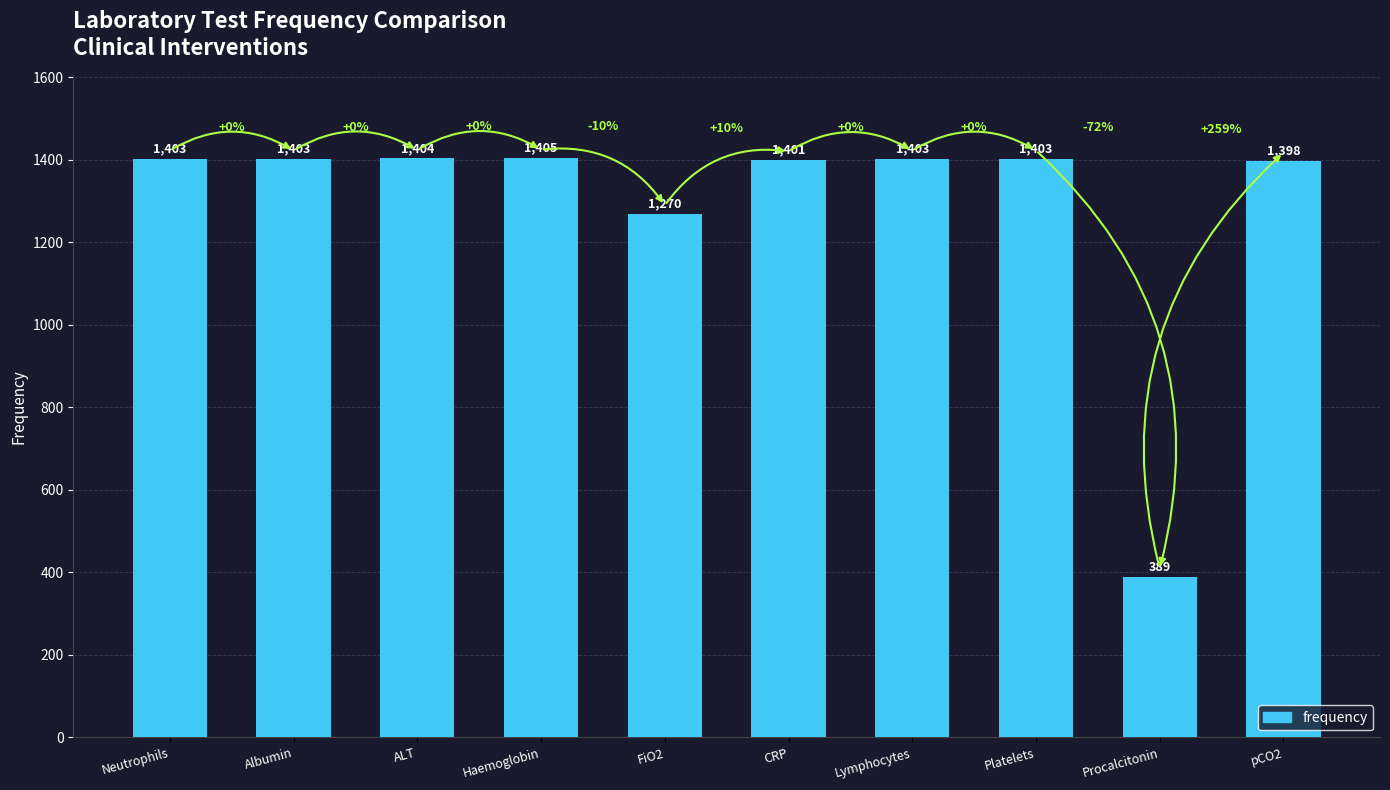

How many categories are shown in the chart?

10